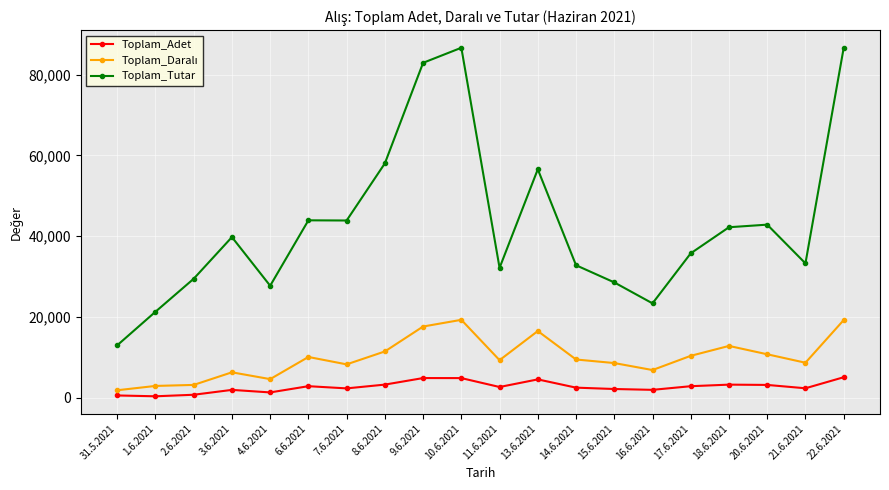

Which series has the largest total across all categories?

Toplam_Tutar